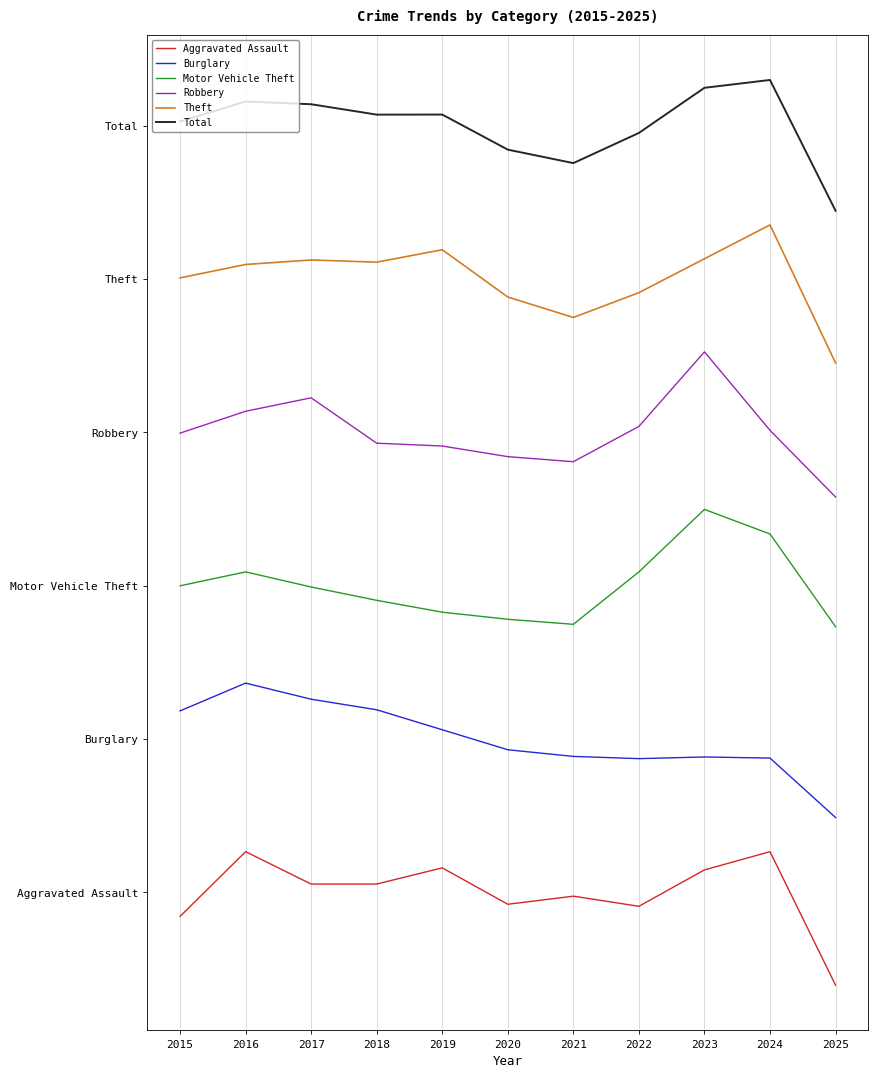

List the series in order of their peak value, highest first.

Total, Theft, Robbery, Motor Vehicle Theft, Burglary, Aggravated Assault